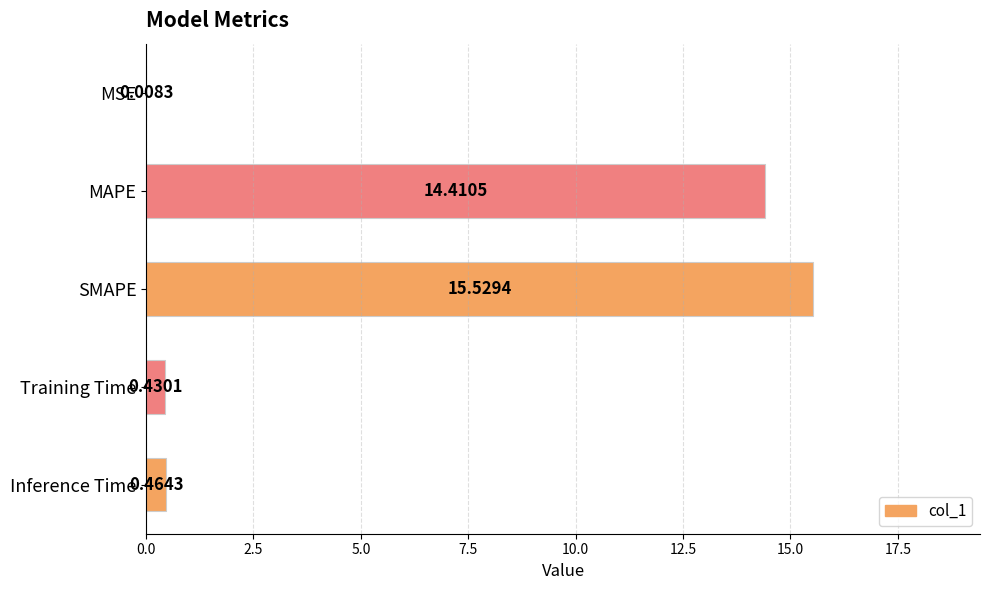

What is the greatest value displayed?

15.5